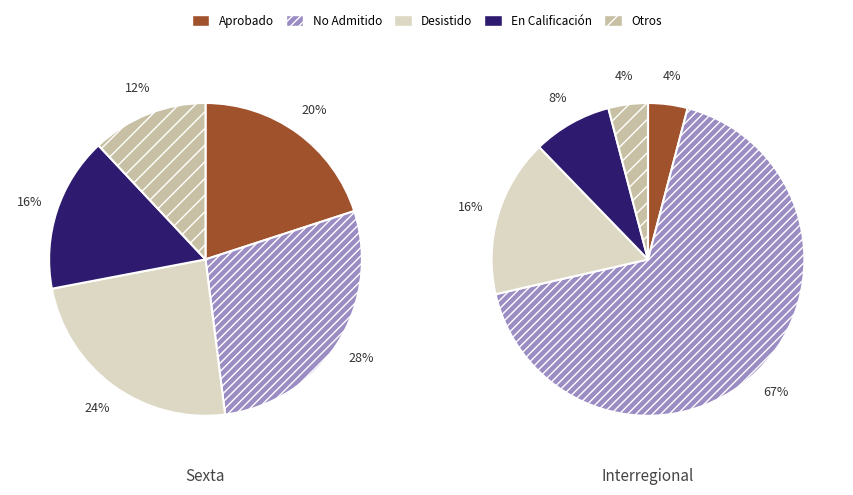

What percentage is NOT represented by Sexta?

66.2%